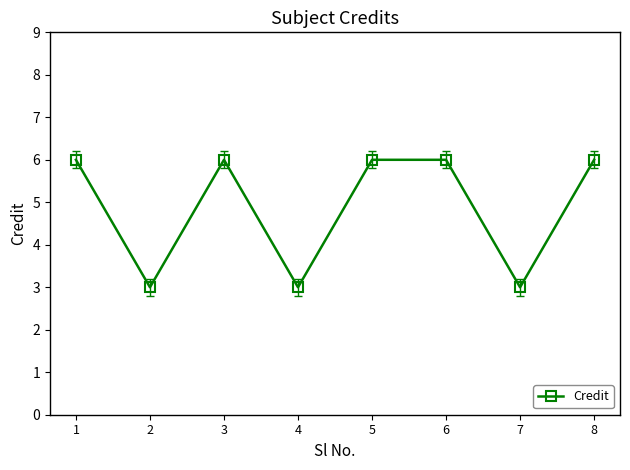

What is the approximate value at 2?

3